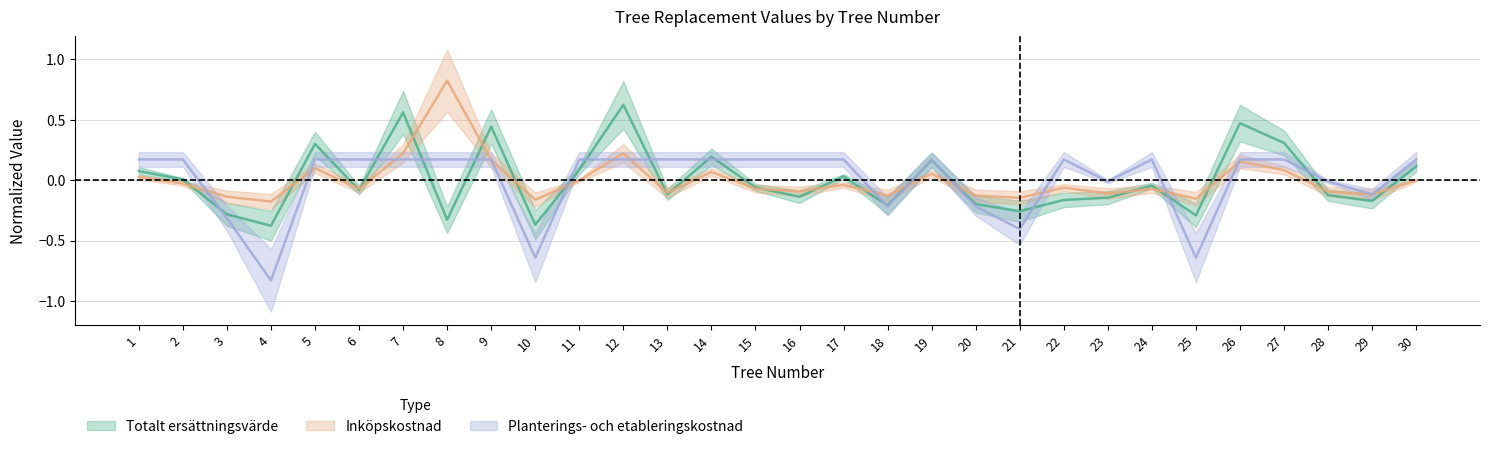

At which category does Planterings- och etableringskostnad reach its first local peak?

19